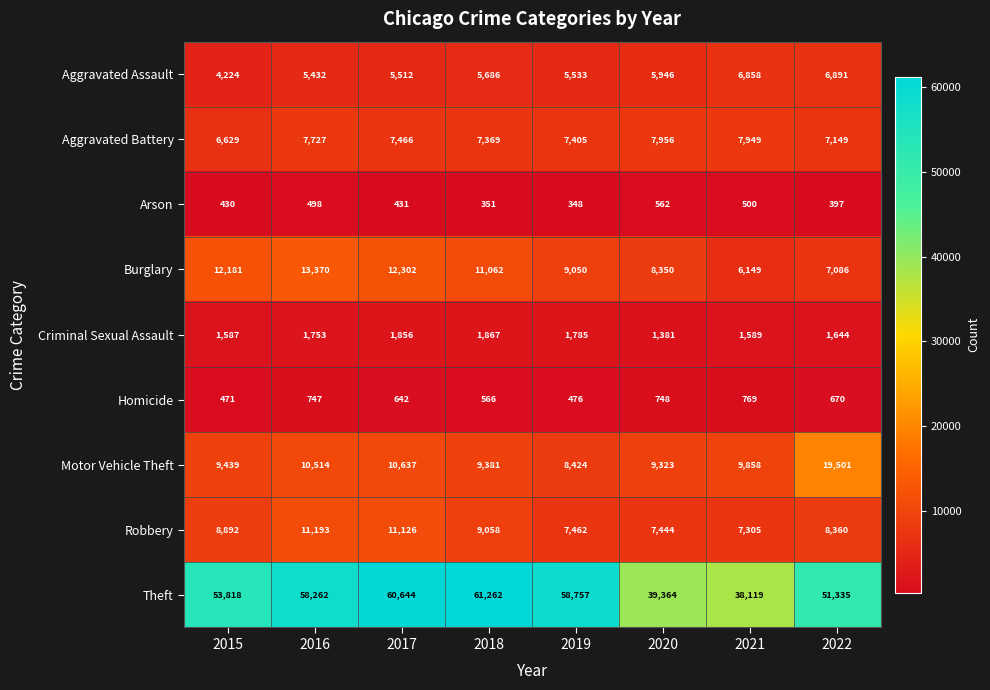

What is the difference between the highest and lowest values at 2022?

50938